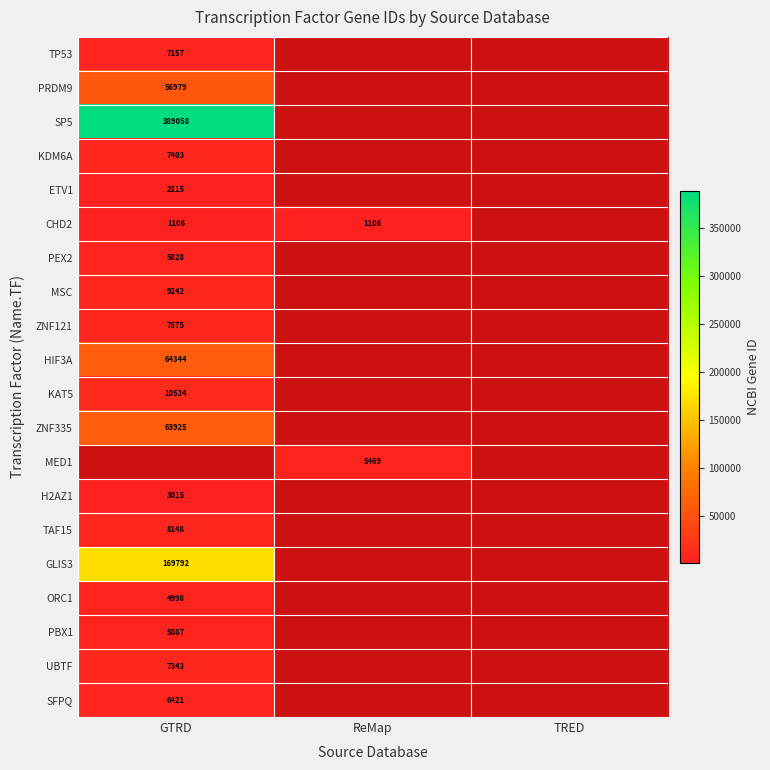

The MSC series shows 5238.5 at GTRD. True or false?

False